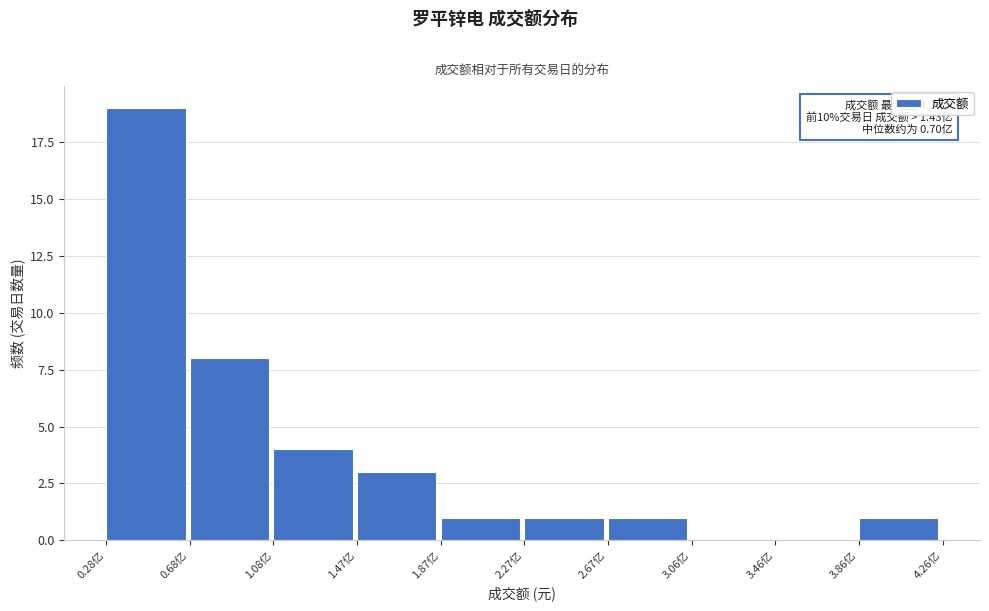

Over which range of the x-axis is the bar tallest?

0.30 to 0.70